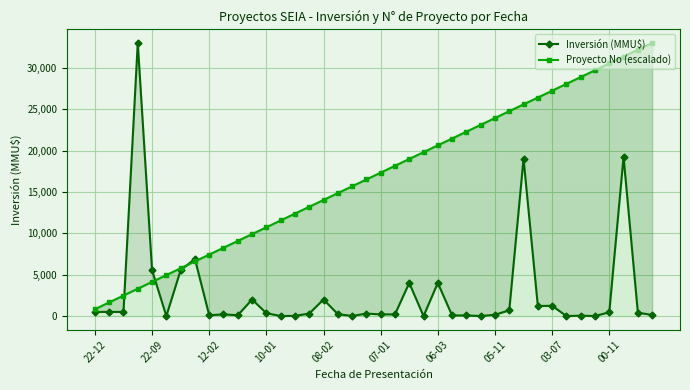

At which label is Inversión (MMU$) closest to 16500?

30